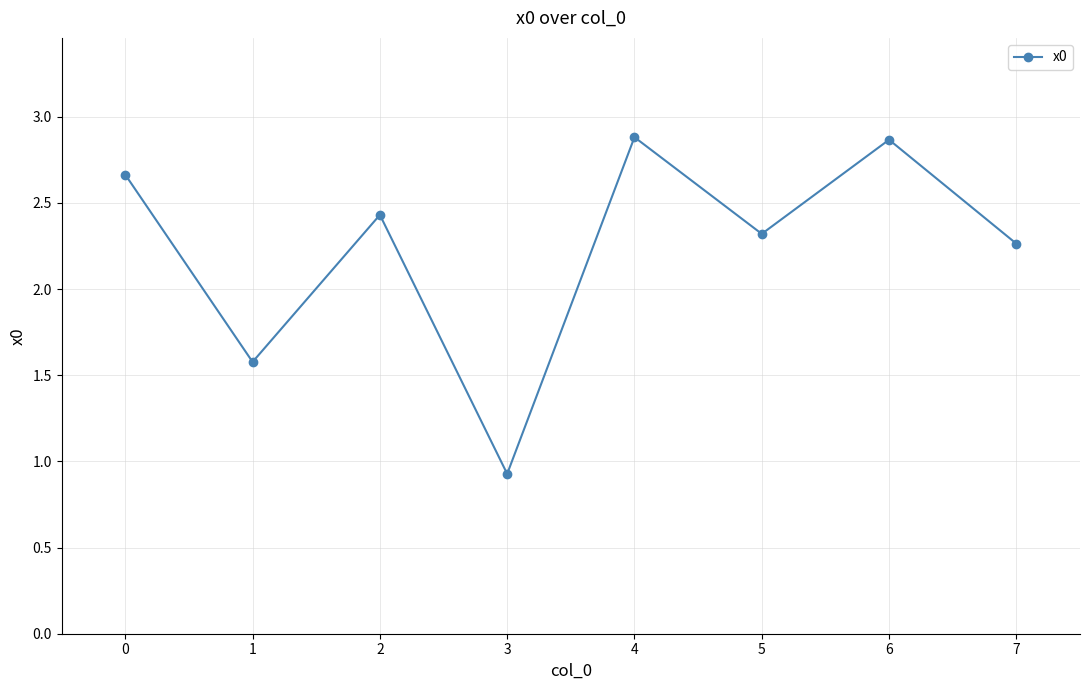

How many series are shown in this chart?

1